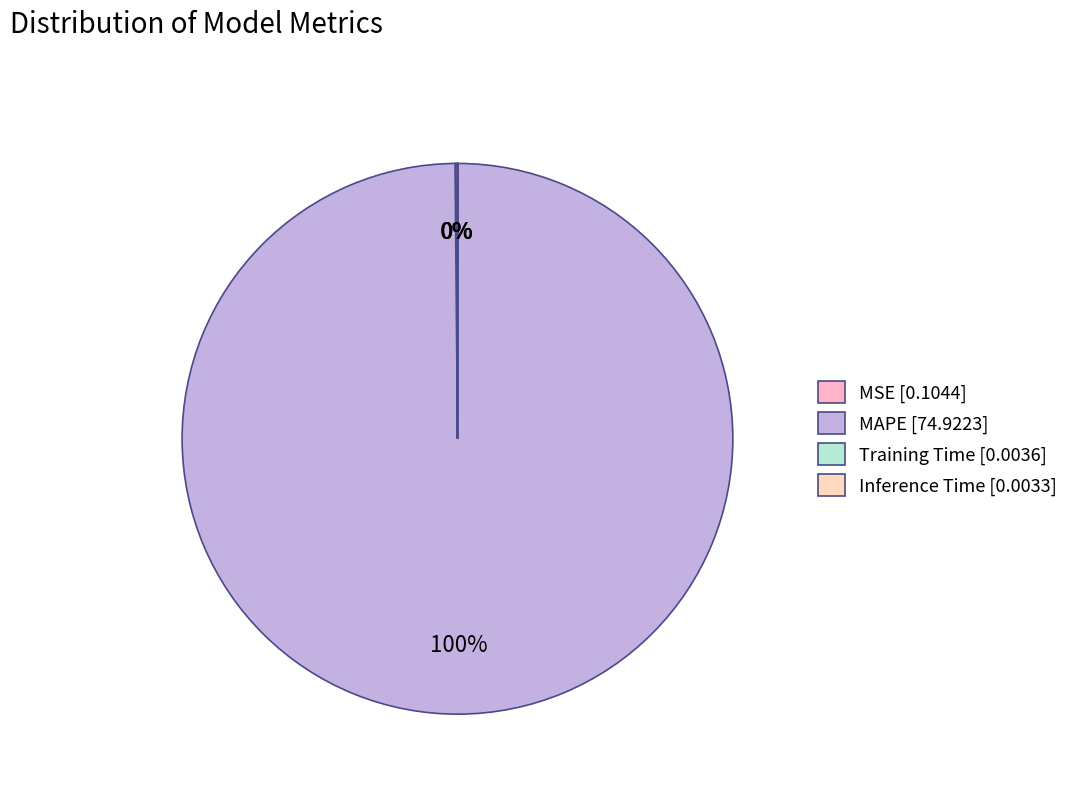

Which has a higher value, MAPE or Training Time?

MAPE